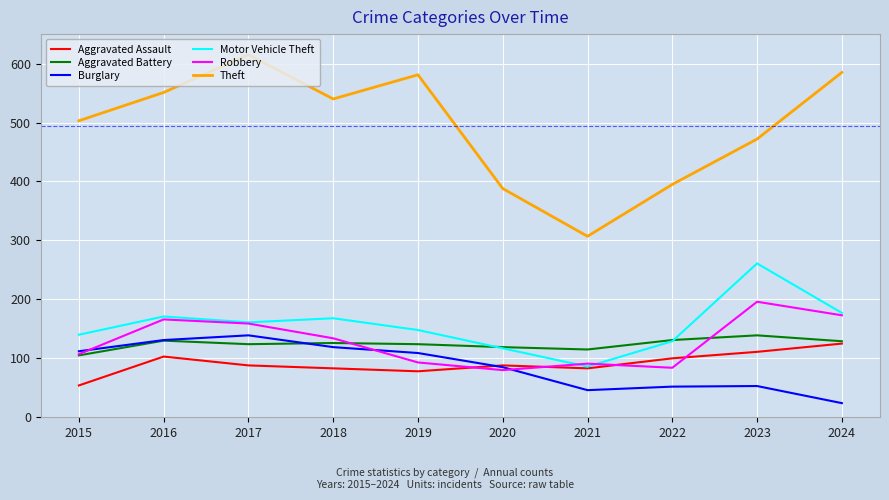

The value of Robbery at 2021 is 91. True or false?

True